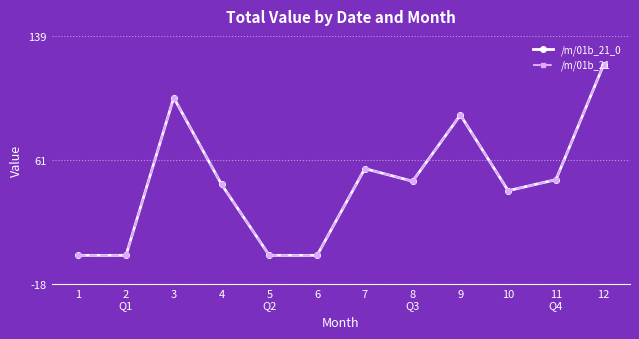

At which label does /m/01b_21_0 reach its minimum?

1